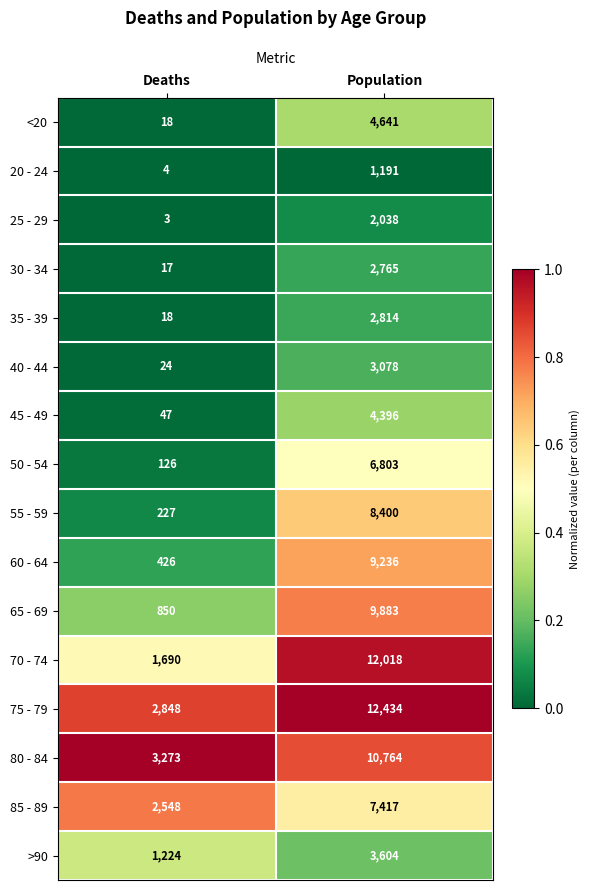

What is the total value across all series at Deaths?

13343